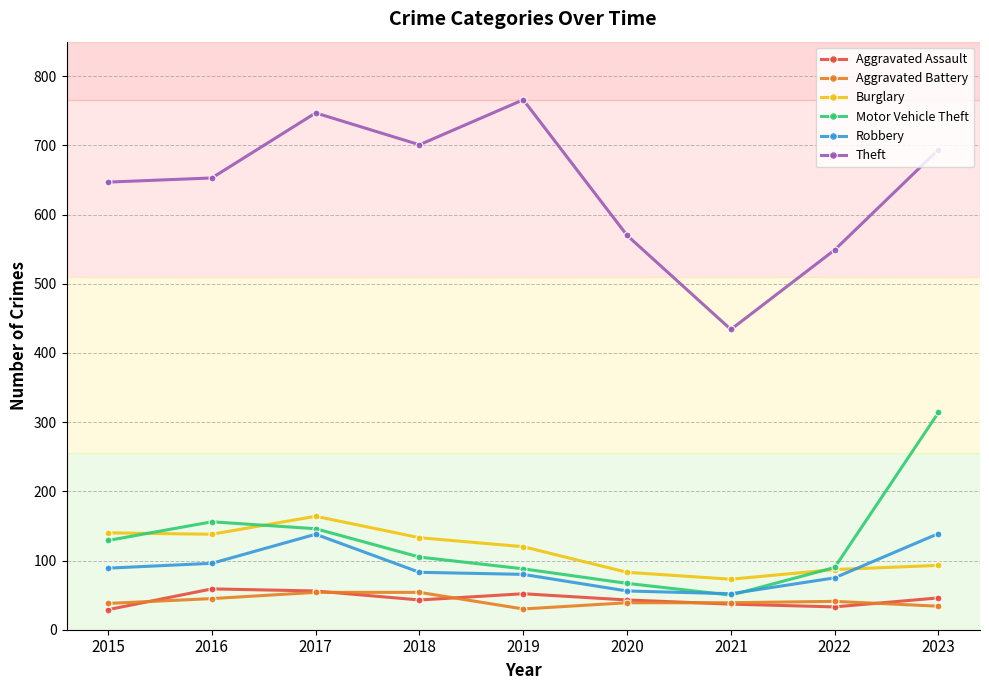

How many categories are shown in the chart?

9